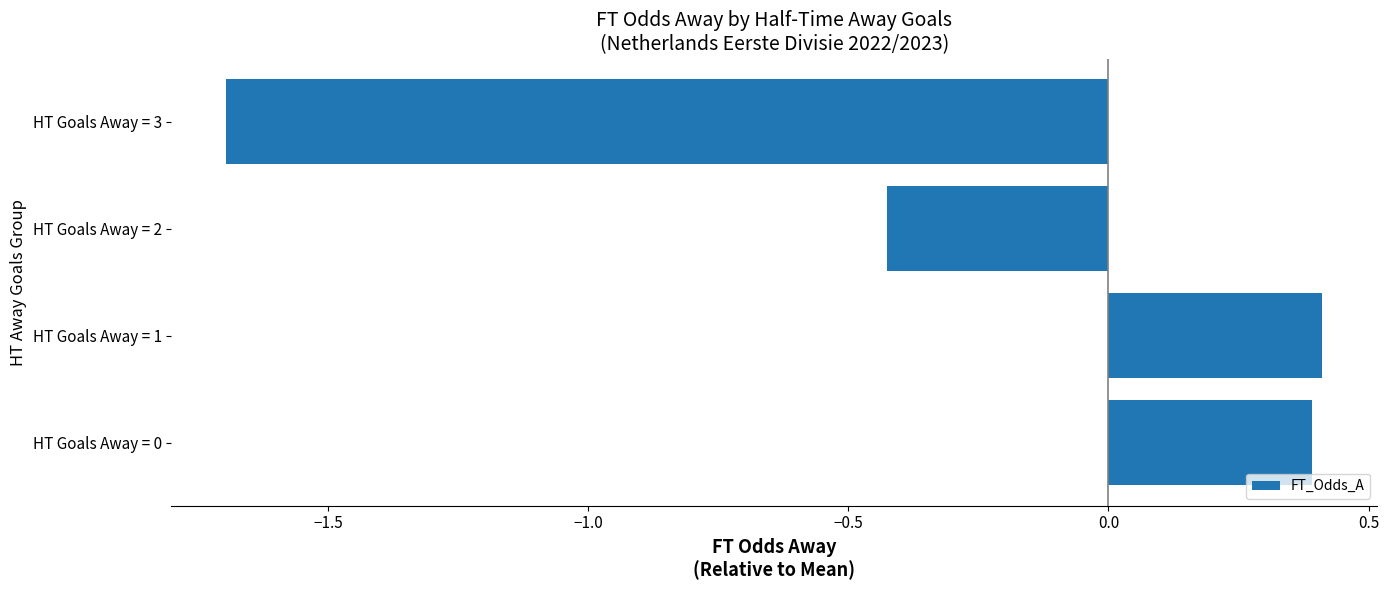

Is it true that the value at HT Goals Away = 3 is -2.3?

False